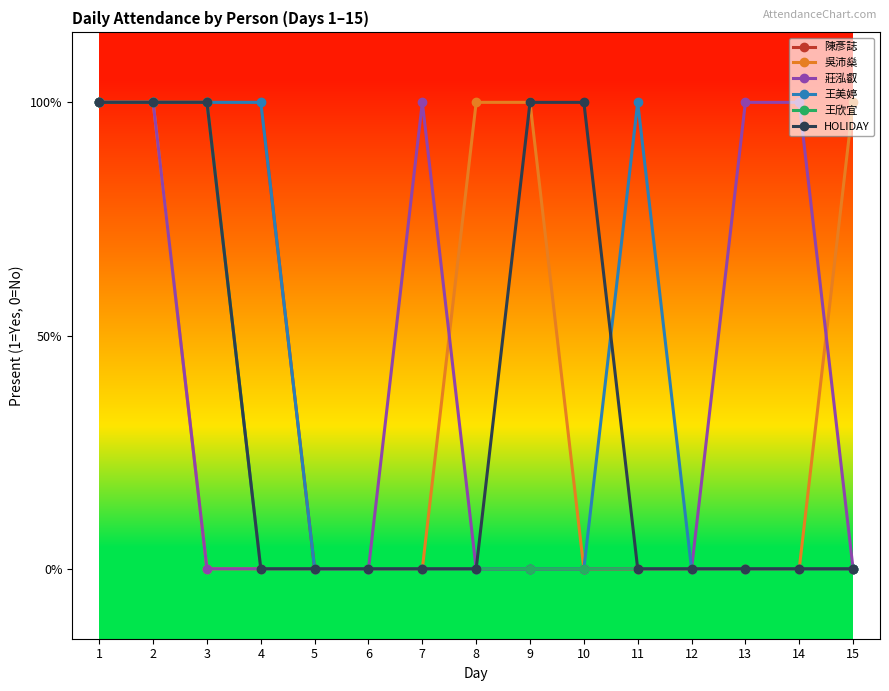

Reading left to right, what are all the values shown in this chart?

陳彥誌: 1	1	1	1	0	0	0	0	0	0	0	0	0	0	0
吳沛燊: 1	1	0	0	0	0	0	1	1	0	0	0	0	0	1
莊泓叡: 1	1	0	0	0	0	1	0	0	0	0	0	1	1	0
王美婷: 1	1	1	1	0	0	0	0	0	0	1	0	0	0	0
王欣宜: 1	1	1	0	0	0	0	0	0	0	0	0	0	0	0
HOLIDAY: 1	1	1	0	0	0	0	0	1	1	0	0	0	0	0